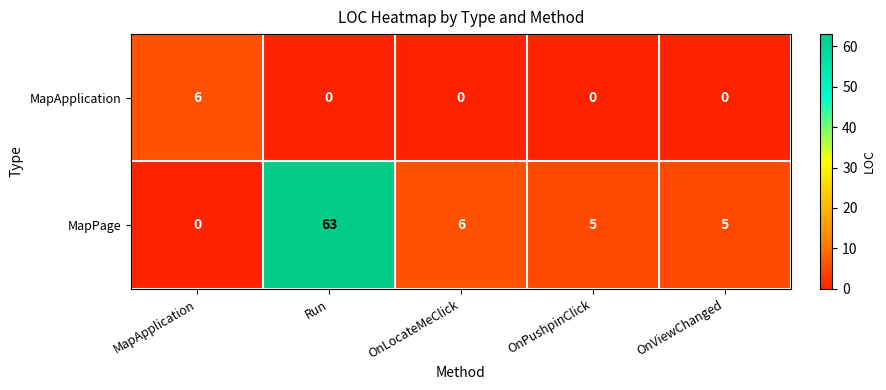

Which series changed the most between OnLocateMeClick and OnViewChanged?

MapPage